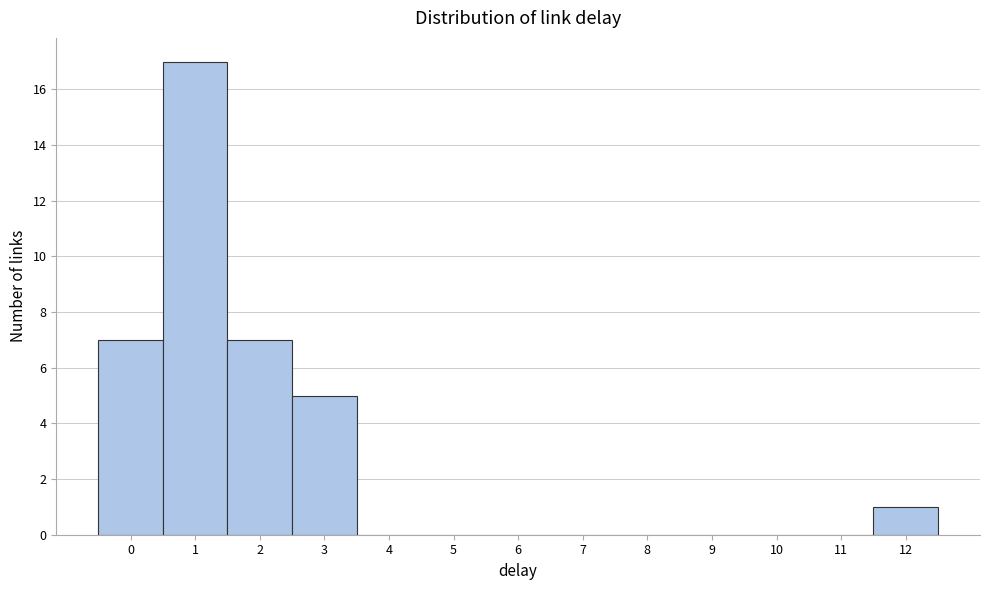

Reading right to left, transcribe all the data shown in this chart.

12=1	11=0	10=0	9=0	8=0	7=0	6=0	5=0	4=0	3=5	2=7	1=17	0=7